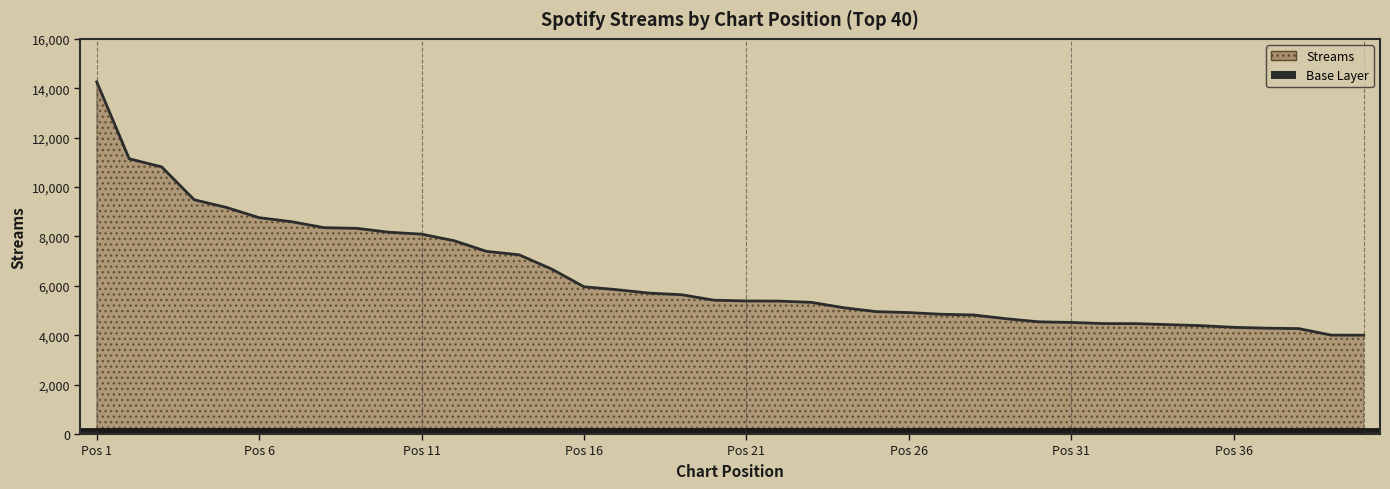

What is the smallest value displayed?

4001